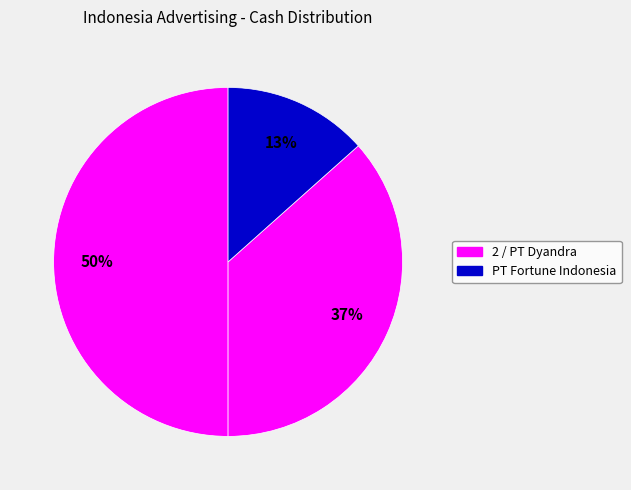

How many slices are in this pie chart?

3